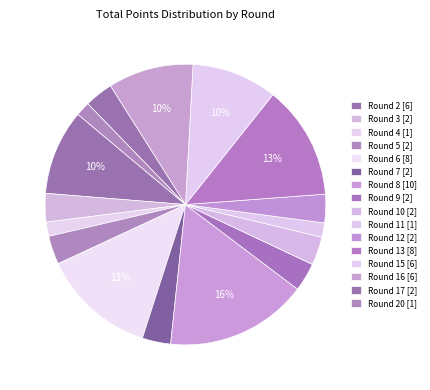

What is the largest slice in the pie chart?

Round 8